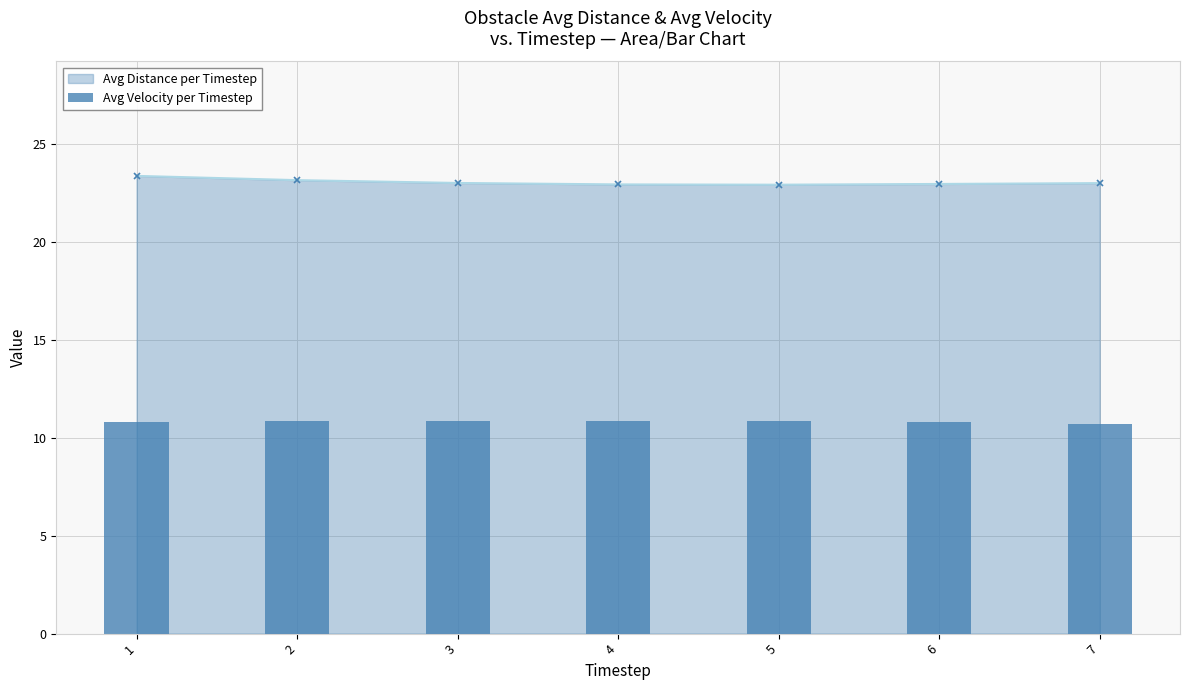

Are the bars horizontal?

No